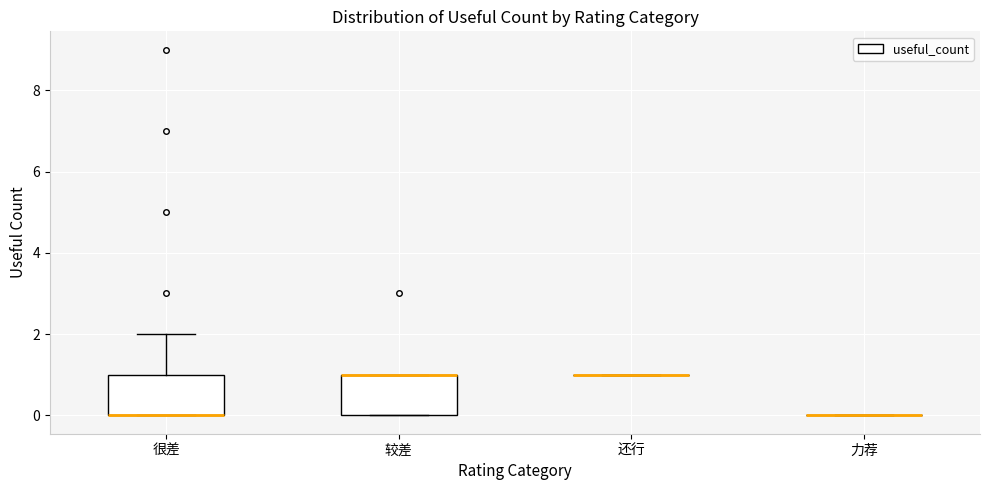

Reading left to right, read every box against the y-axis: the position of its median line, the range the box covers, and the ends of its whiskers. The values are not printed on the chart, so give them approximately, as read against the axis.

很差: median 0 (drawn on the box's lower edge), box 0 to 1, whiskers 0 to 2
较差: median 1 (drawn on the box's upper edge), box 0 to 1, whiskers 0 to 1
还行: box collapsed to a line at 1, whiskers 1 to 1
力荐: box collapsed to a line at 0, whiskers 0 to 0